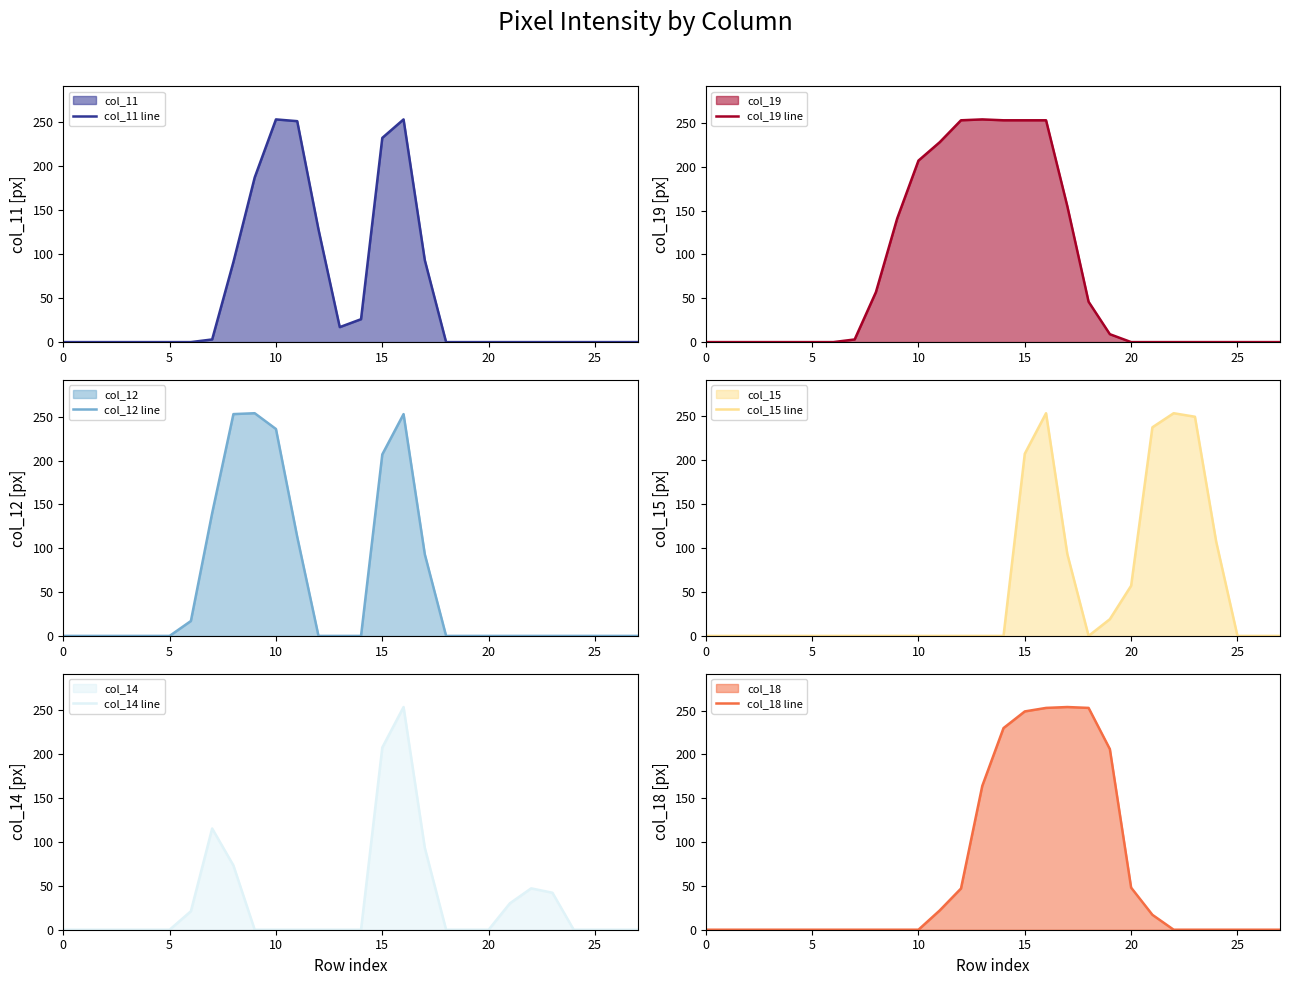

What are all the series names shown in the legend?

col_11 line, col_19 line, col_12 line, col_15 line, col_14 line, col_18 line